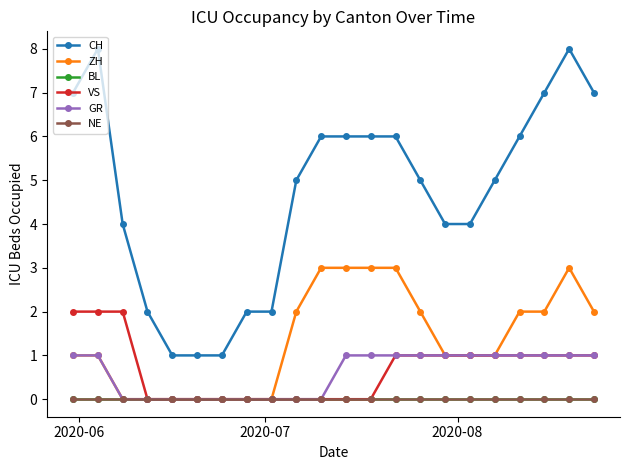

Is this an area chart (filled region under the line)?

No